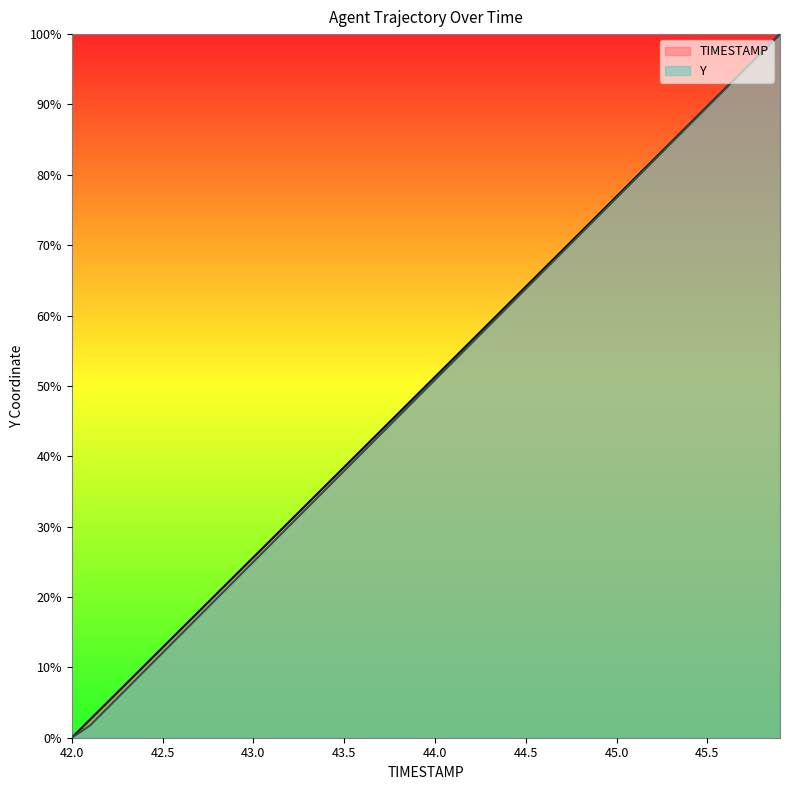

At which category is the sum across all series the highest?

45.9